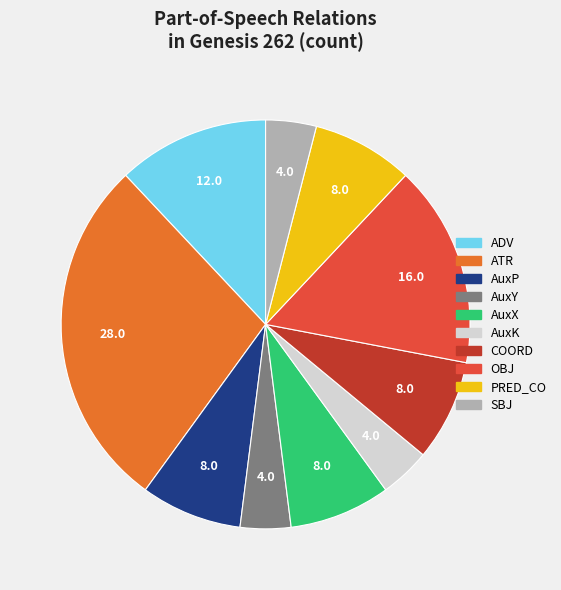

Approximately how many times larger is the value at COORD compared to AuxX?

1.0